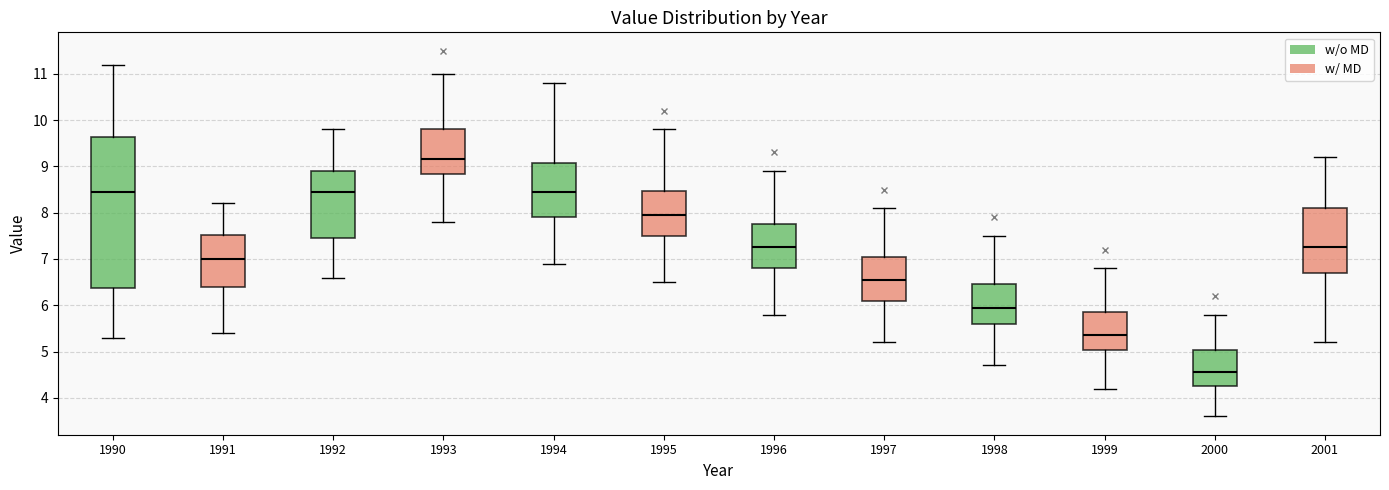

Reading left to right, read every box against the y-axis: the position of its median line, the range the box covers, and the ends of its whiskers. The values are not printed on the chart, so give them approximately, as read against the axis.

1990: median 8.5, box 6.4 to 9.6, whiskers 5.3 to 11.2
1991: median 7.0, box 6.4 to 7.5, whiskers 5.4 to 8.2
1992: median 8.5, box 7.5 to 8.9, whiskers 6.6 to 9.8
1993: median 9.2, box 8.8 to 9.8, whiskers 7.8 to 11.0
1994: median 8.5, box 7.9 to 9.1, whiskers 6.9 to 10.8
1995: median 8.0, box 7.5 to 8.5, whiskers 6.5 to 9.8
1996: median 7.3, box 6.8 to 7.8, whiskers 5.8 to 8.9
1997: median 6.6, box 6.1 to 7.1, whiskers 5.2 to 8.1
1998: median 6.0, box 5.6 to 6.5, whiskers 4.7 to 7.5
1999: median 5.4, box 5.0 to 5.9, whiskers 4.2 to 6.8
2000: median 4.6, box 4.3 to 5.0, whiskers 3.6 to 5.8
2001: median 7.3, box 6.7 to 8.1, whiskers 5.2 to 9.2